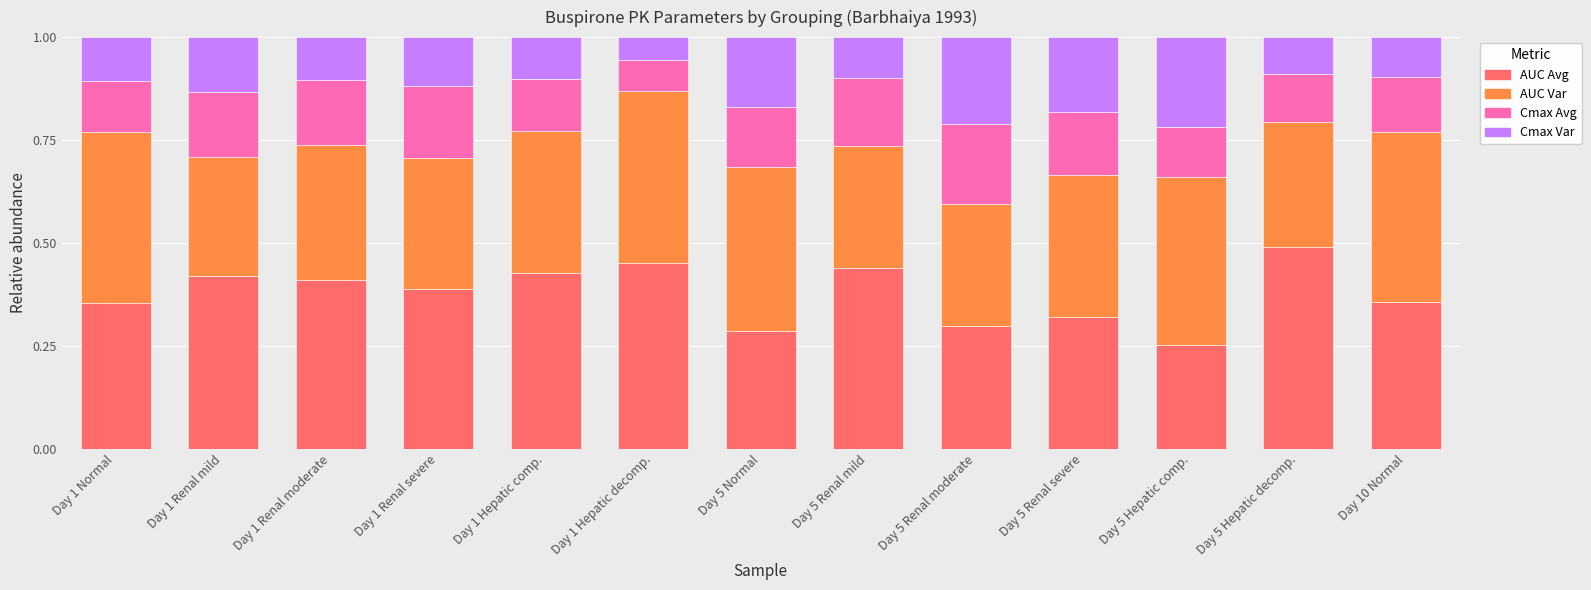

Is it true that AUC Avg equals 0.1 at Day 5 Hepatic comp.?

False